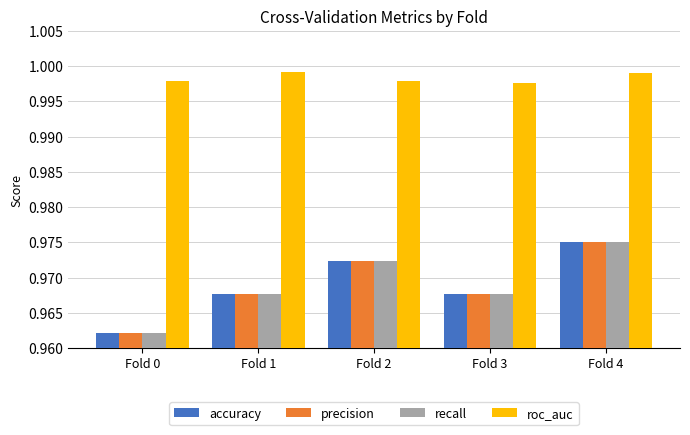

Is the value of roc_auc at Fold 2 greater than the value of precision at Fold 1?

Yes